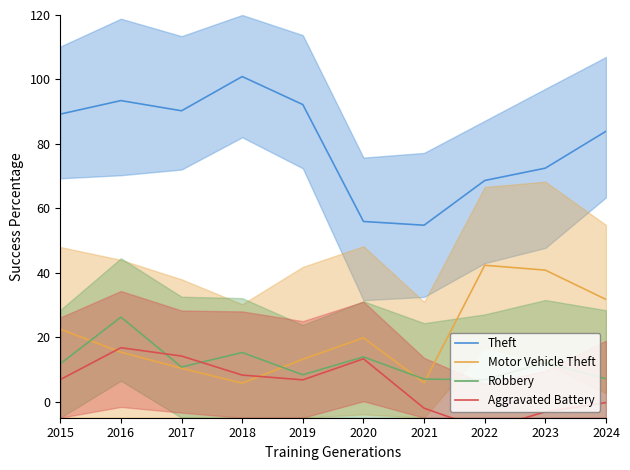

True or false: Robbery and Theft intersect in this chart.

False